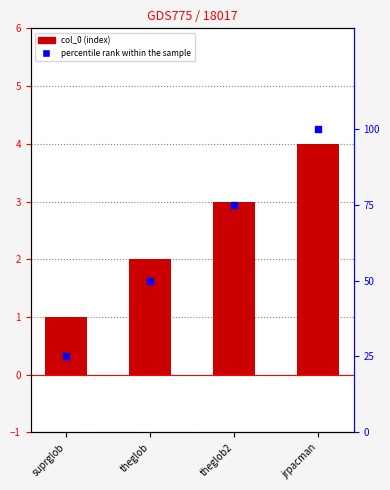

Which series has the largest total across all categories?

percentile rank within the sample